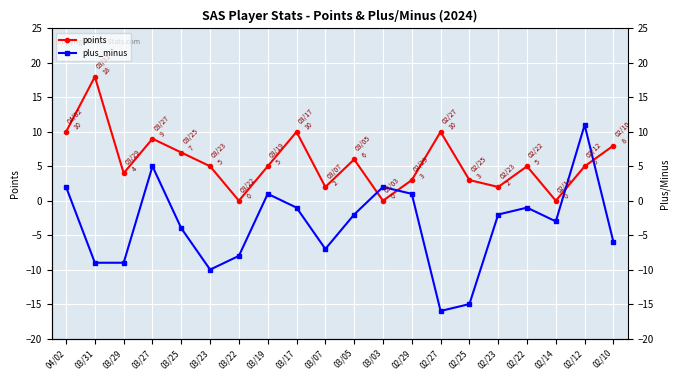

Which series ends up on top after the final intersection of points and plus_minus?

points